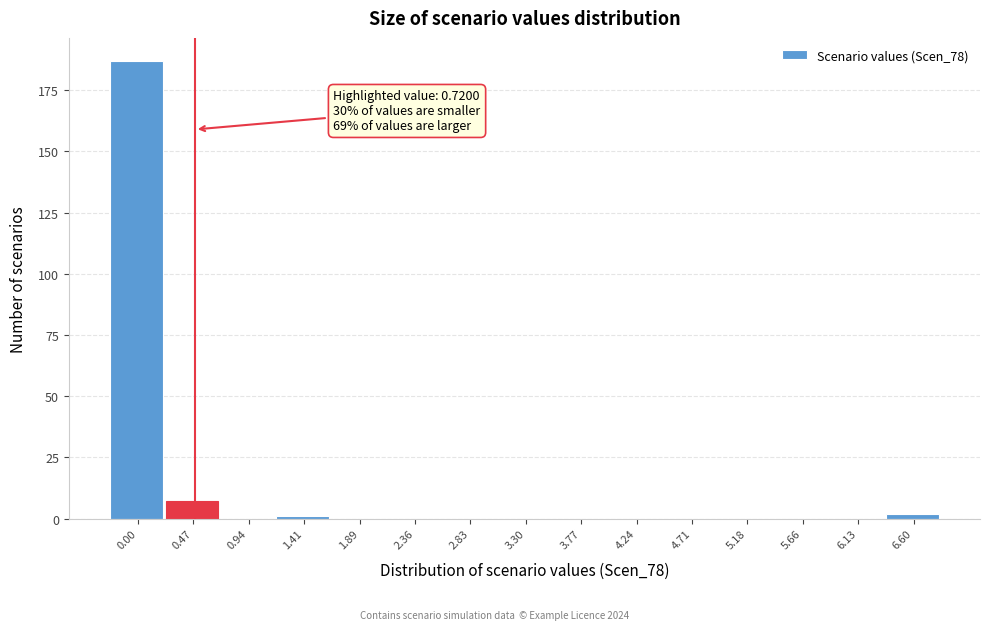

Reading right to left, extract all data points from this chart.

6.60=2	6.13=0	5.66=0	5.18=0	4.71=0	4.24=0	3.77=0	3.30=0	2.83=0	2.36=0	1.89=0	1.41=1	0.94=0	0.47=7	0.00=187